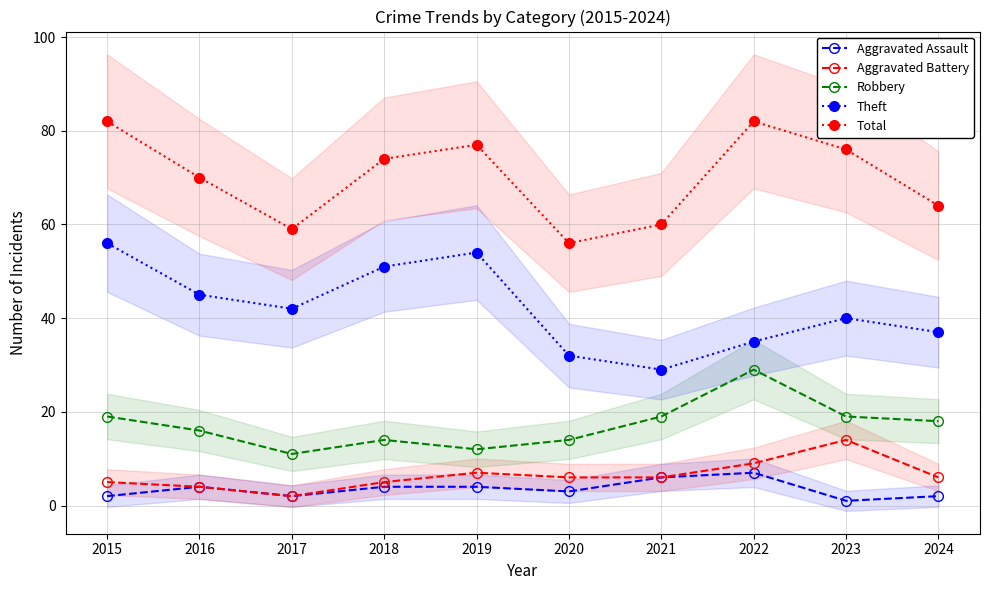

True or false: Aggravated Assault and Aggravated Battery cross at least once.

False